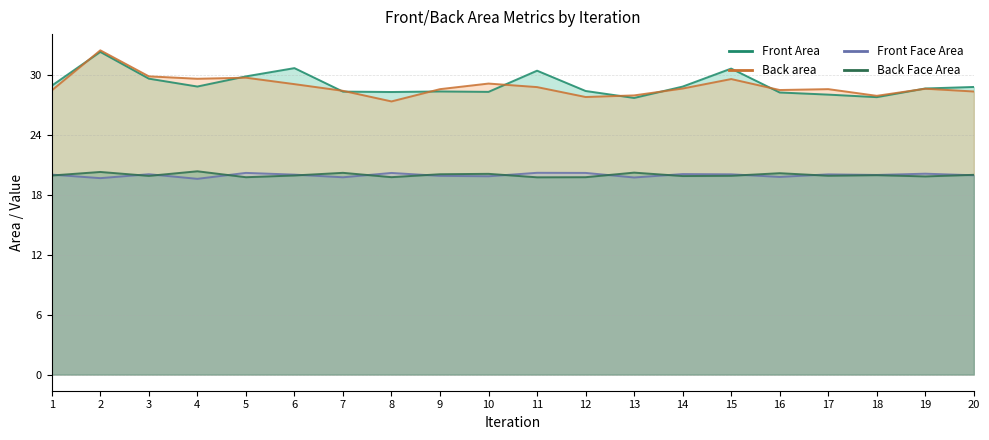

True or false: Back area and Back Face Area intersect in this chart.

False